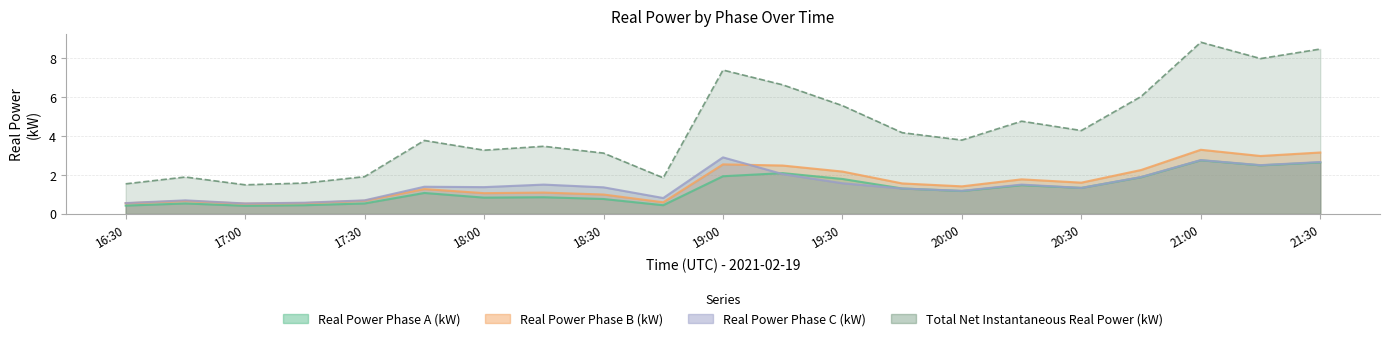

What is the value of the Real Power Phase C (kW) point at the 9th from the left?

1.4